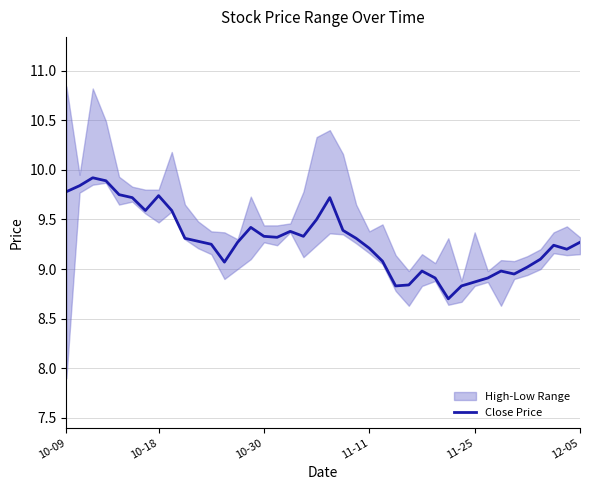

What is the minimum value shown in the chart?

8.7